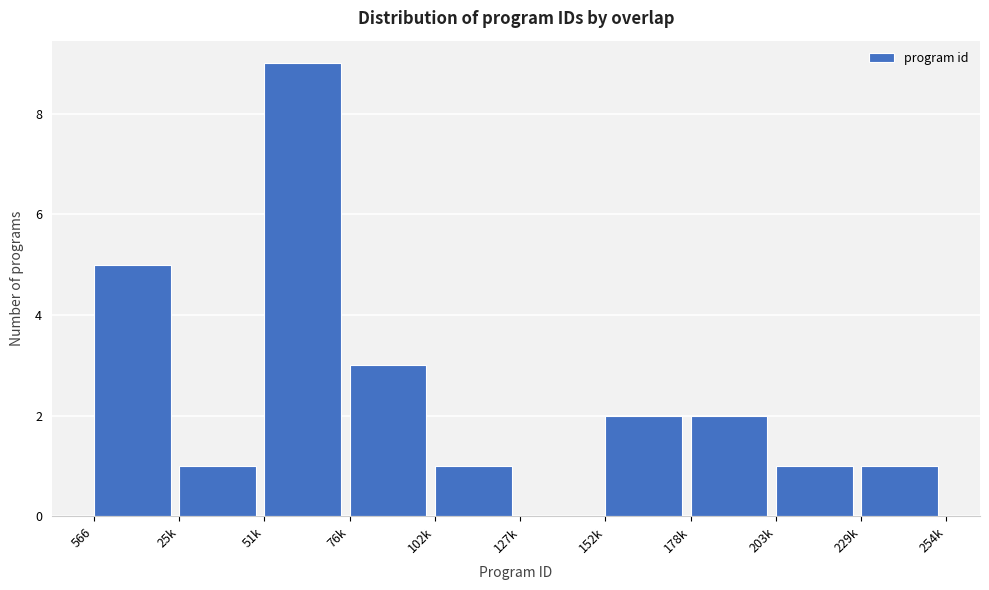

Reading right to left, what are all the values shown in this chart?

229k=1	203k=1	178k=2	152k=2	127k=0	102k=1	76k=3	51k=9	25k=1	566=5